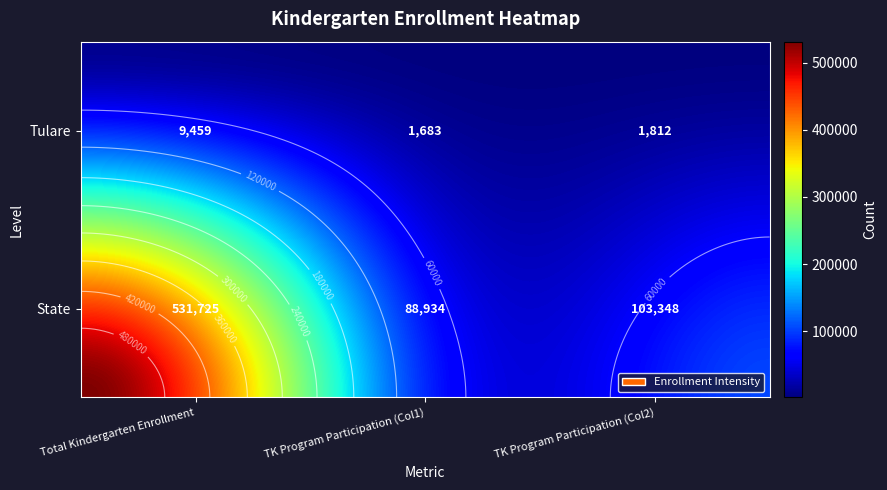

Which has a higher value, 1 or 0?

1